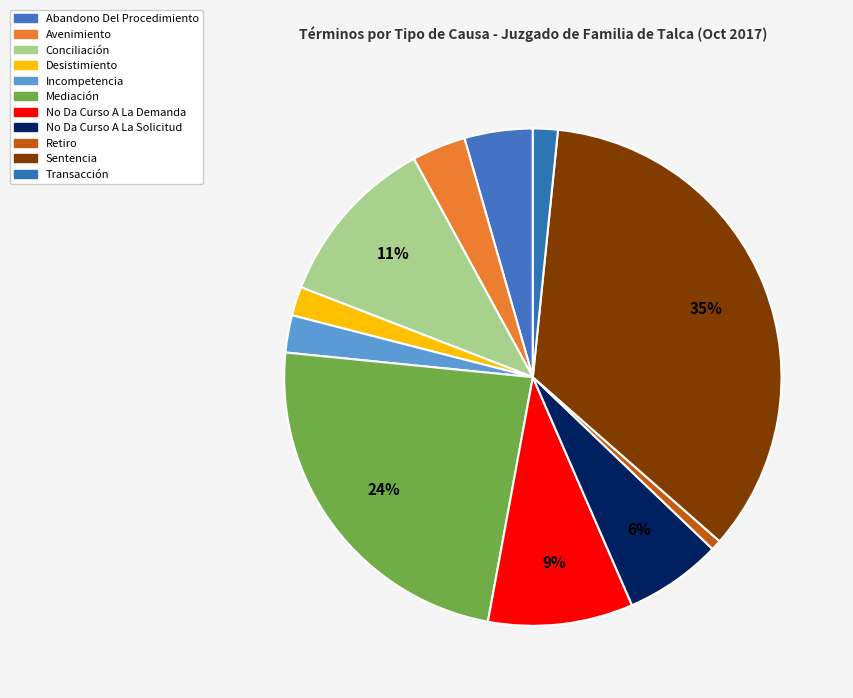

What percentage is the Mediación slice, to the nearest percent?

24%